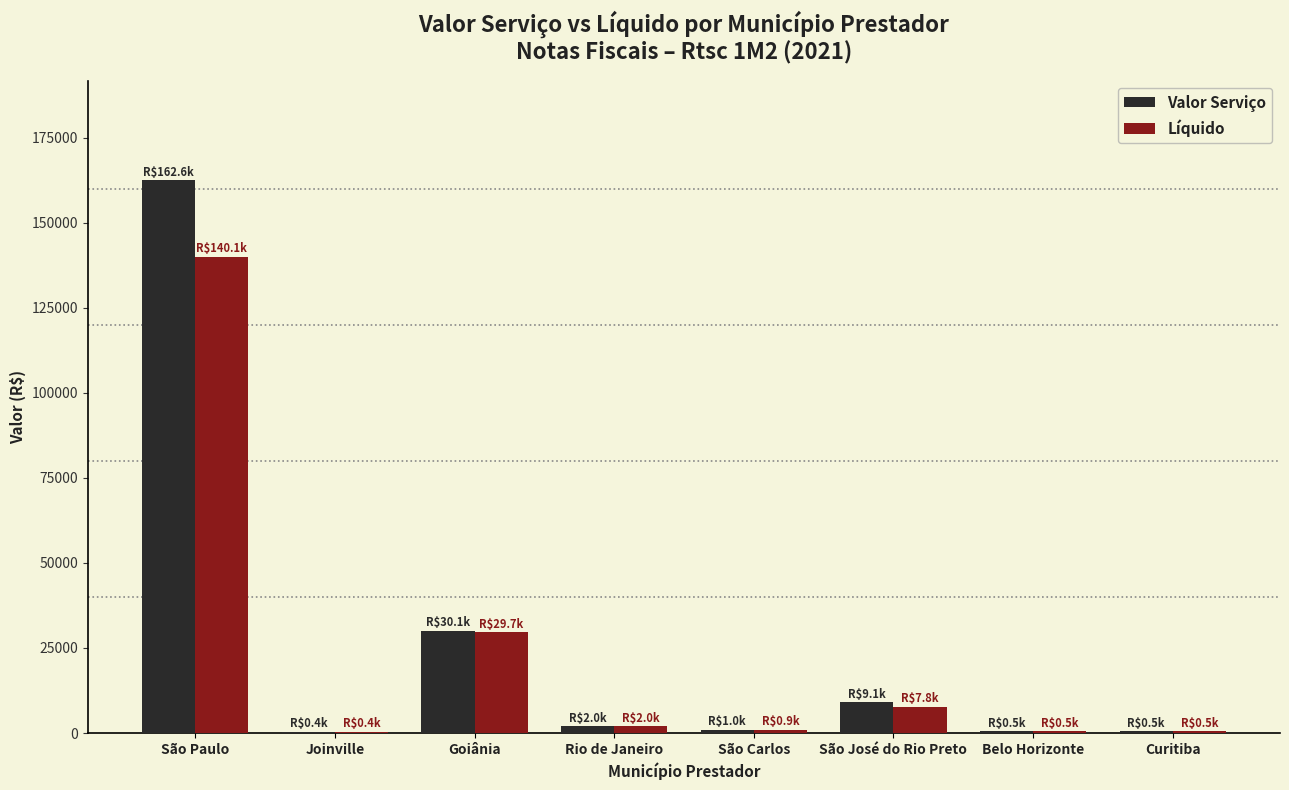

What are all the series names shown in the legend?

Valor Serviço, Líquido